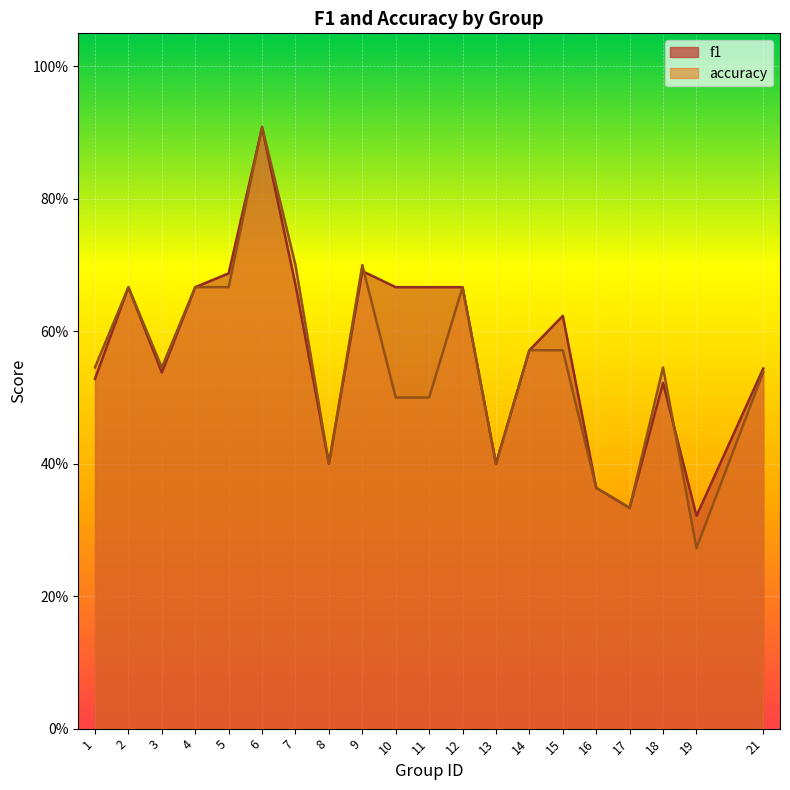

Which has a higher value, 15 or 10?

10